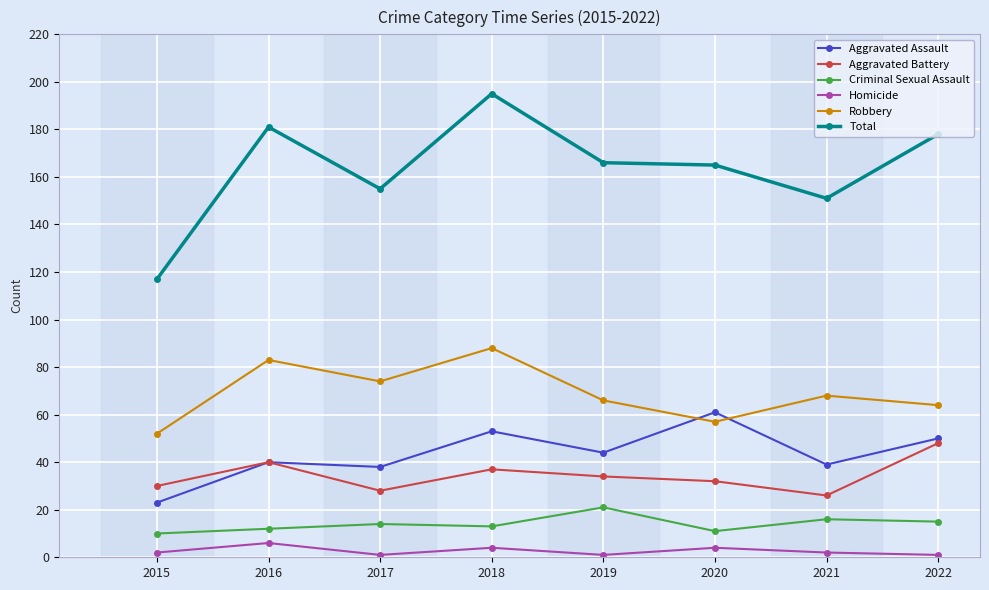

Reading left to right, transcribe all the data shown in this chart.

Aggravated Assault: 2015=23	2016=40	2017=38	2018=53	2019=44	2020=61	2021=39	2022=50
Aggravated Battery: 2015=30	2016=40	2017=28	2018=37	2019=34	2020=32	2021=26	2022=48
Criminal Sexual Assault: 2015=10	2016=12	2017=14	2018=13	2019=21	2020=11	2021=16	2022=15
Homicide: 2015=2	2016=6	2017=1	2018=4	2019=1	2020=4	2021=2	2022=1
Robbery: 2015=52	2016=83	2017=74	2018=88	2019=66	2020=57	2021=68	2022=64
Total: 2015=117	2016=181	2017=155	2018=195	2019=166	2020=165	2021=151	2022=178